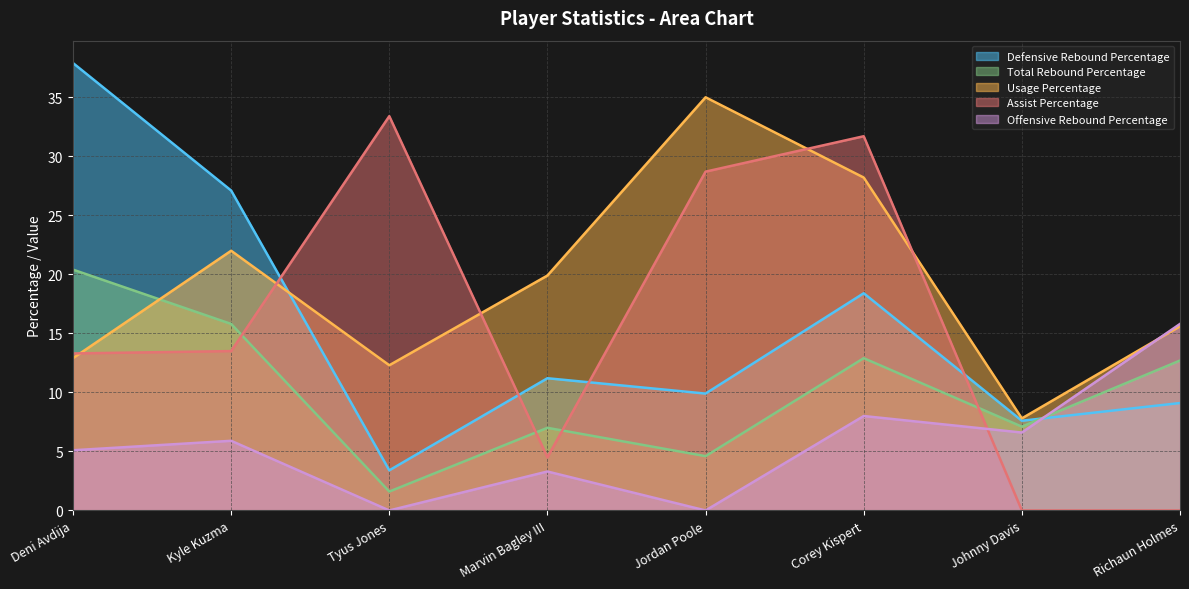

What is the highest value of the Total Rebound Percentage series?

20.4